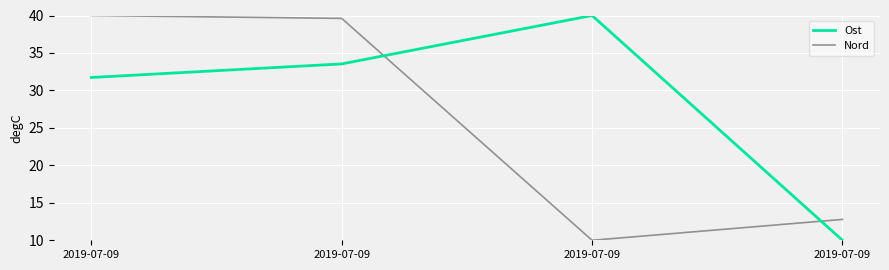

Does the chart have visible grid lines?

Yes